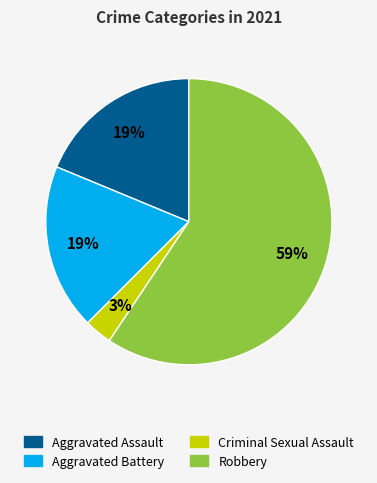

Which slice represents more than half of the pie?

Robbery